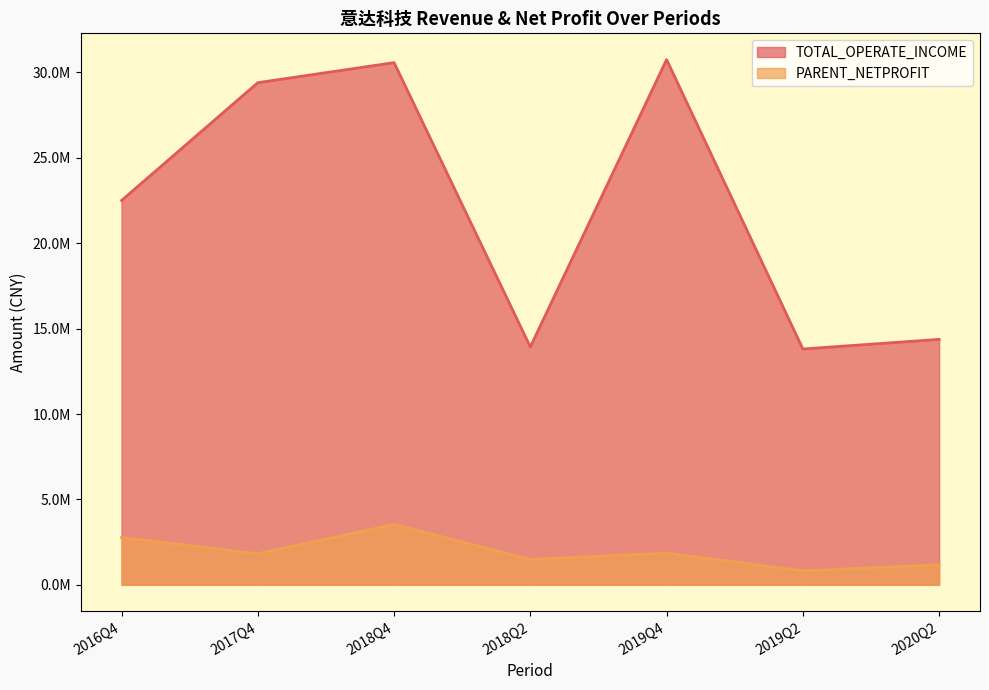

What is the sum of the TOTAL_OPERATE_INCOME values at 2018Q4 and 2016Q4?

53072028.5